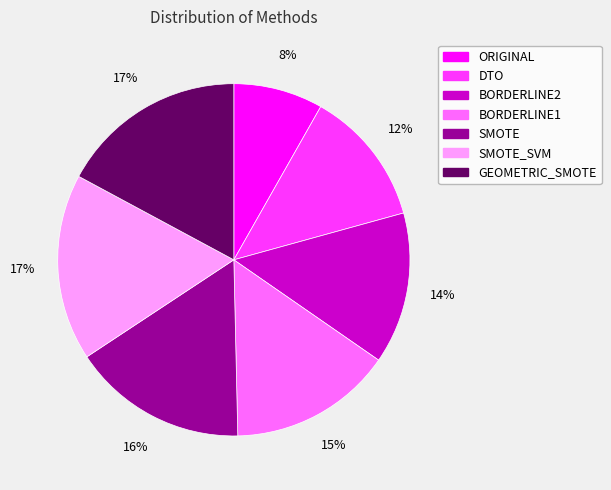

Between SMOTE and BORDERLINE1, which is larger?

SMOTE